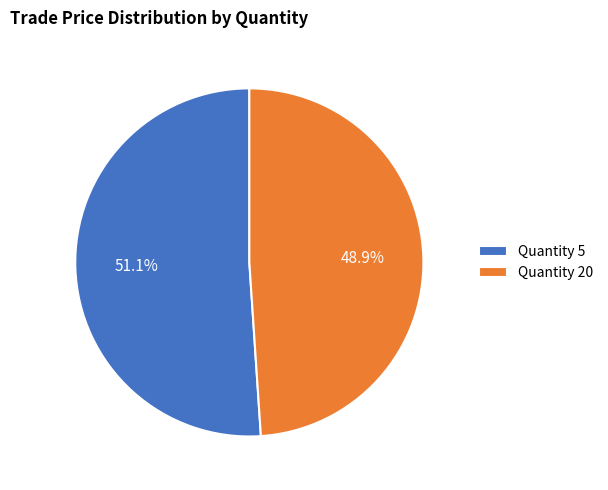

Is there a majority slice in this chart?

Yes